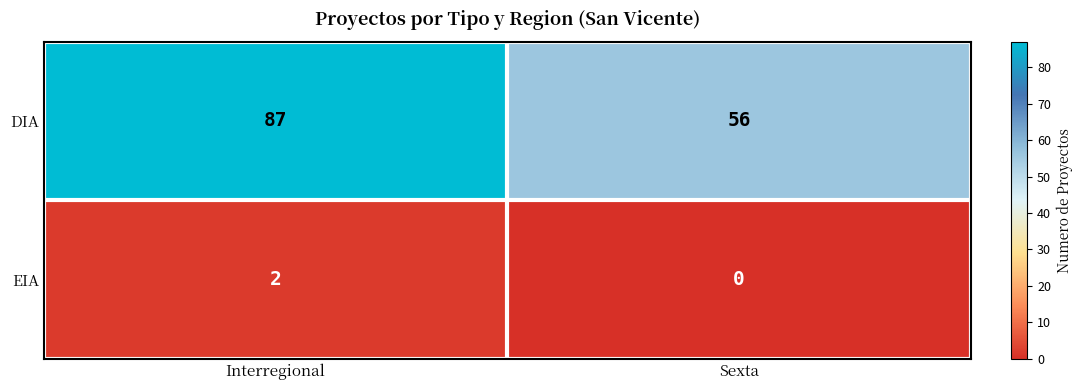

Rank the series by their average value, from highest to lowest.

DIA, EIA